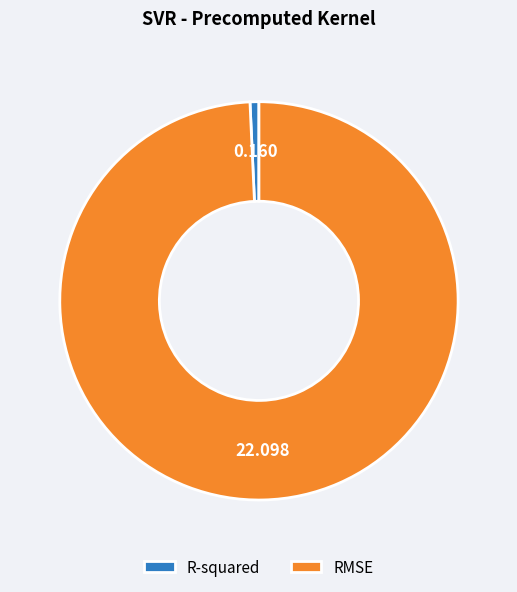

Which has a higher value, RMSE or R-squared?

RMSE